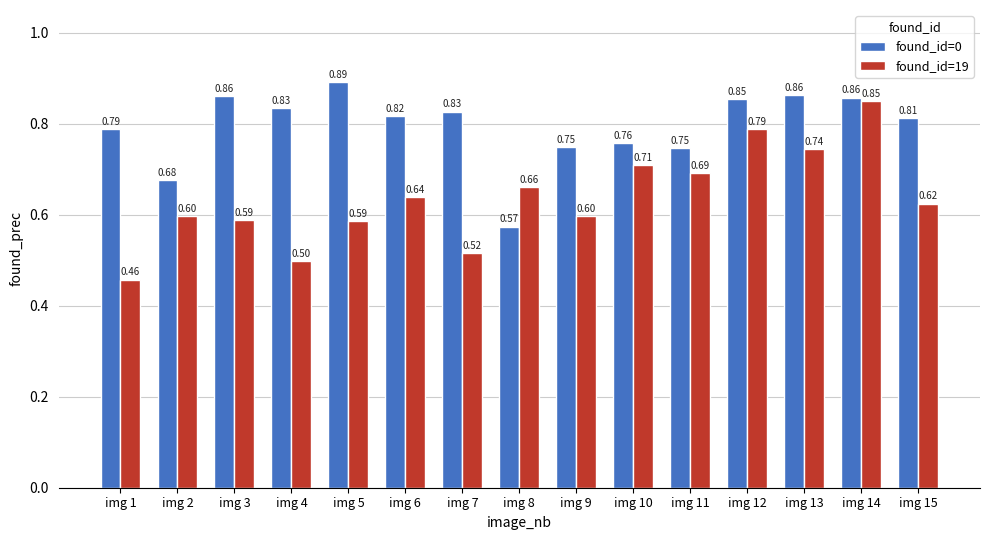

Are the bars horizontal?

No